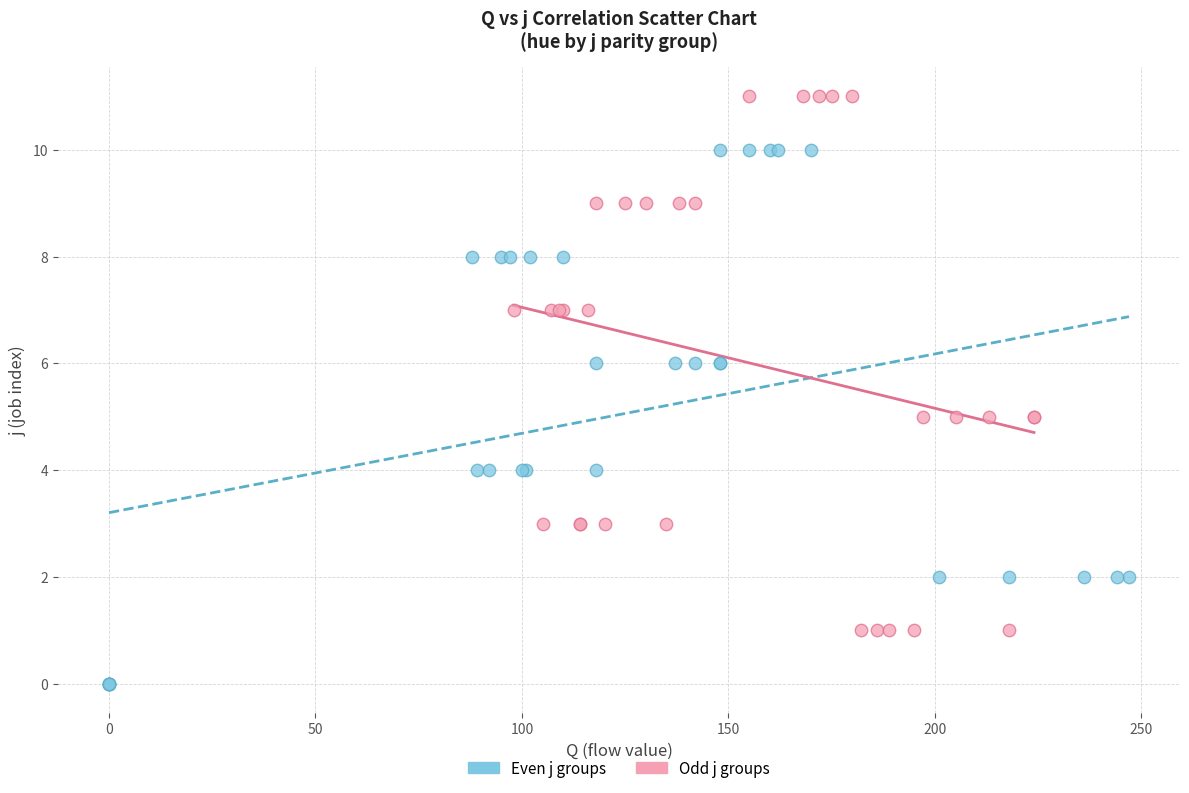

Which series reaches the minimum Y coordinate?

Even j groups